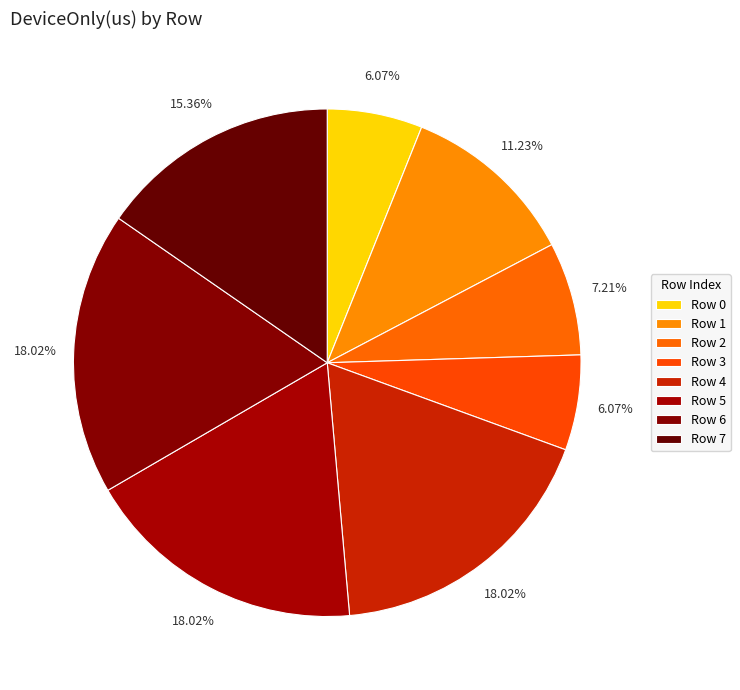

To the nearest percent, what percentage of the pie is Row 4?

18%